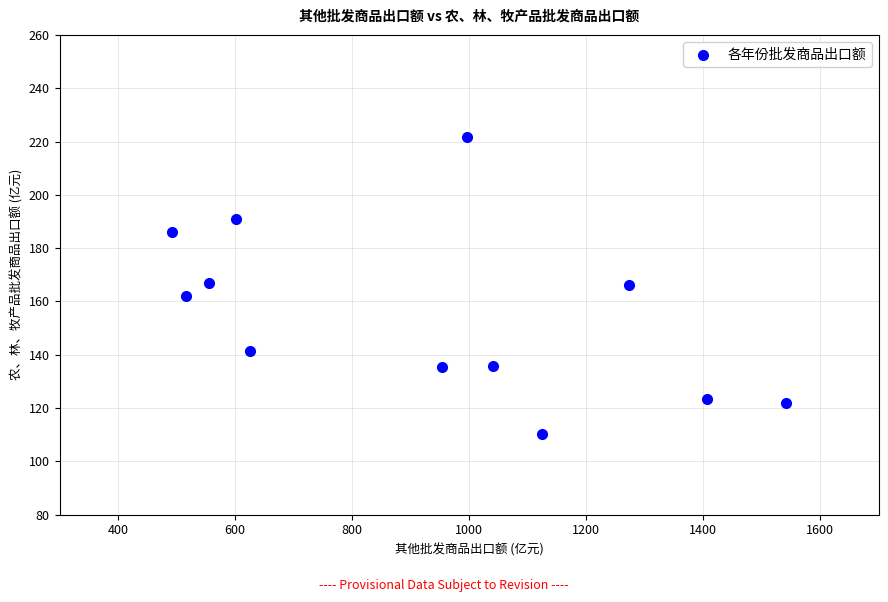

What is the average X value?

927.0